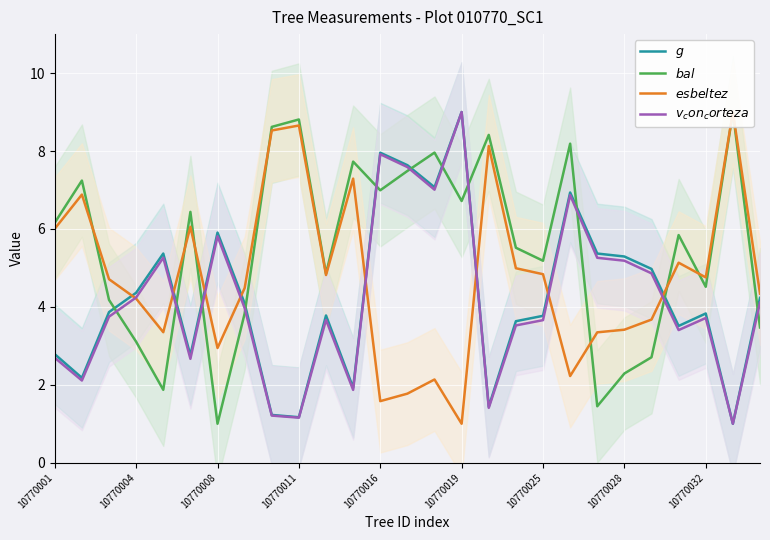

How many interior local peaks does the $v_con_corteza$ series have?

7